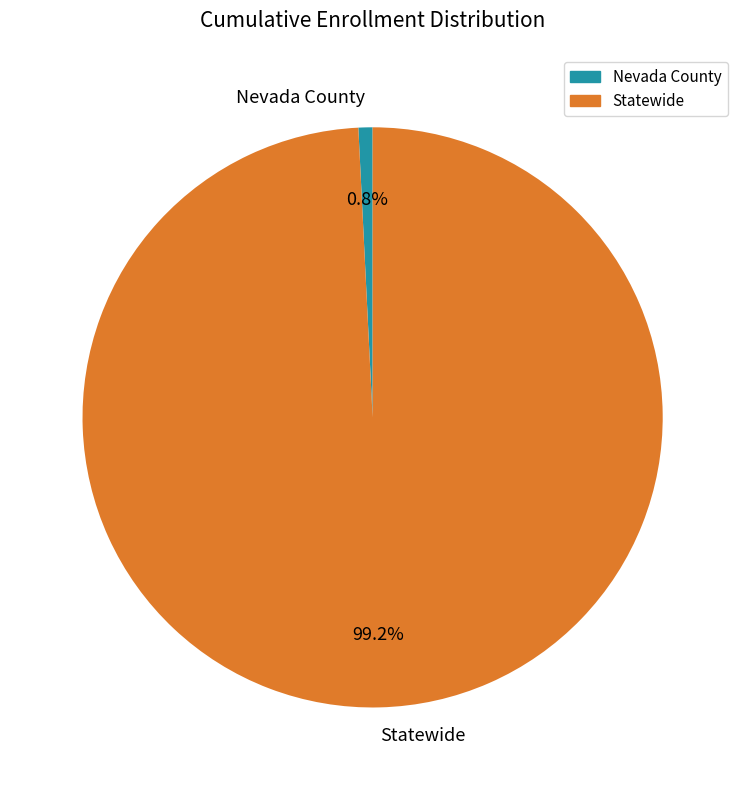

How many slices are in this pie chart?

2